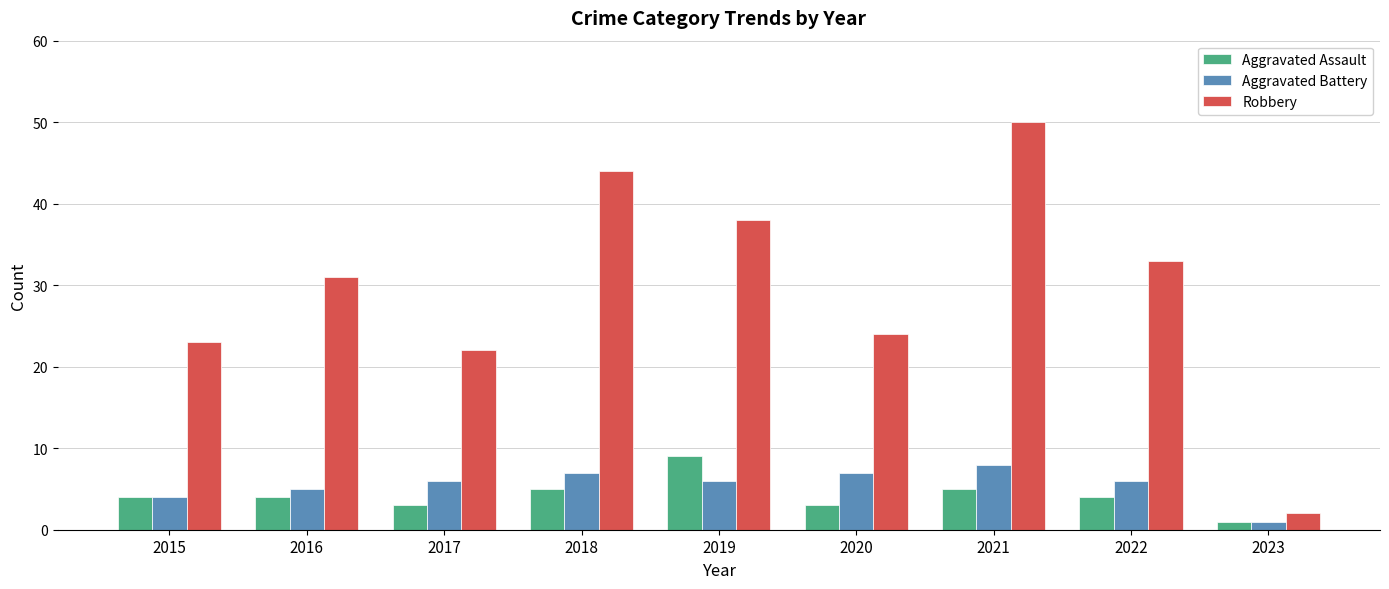

Are the bars grouped side by side (vs. stacked)?

Yes